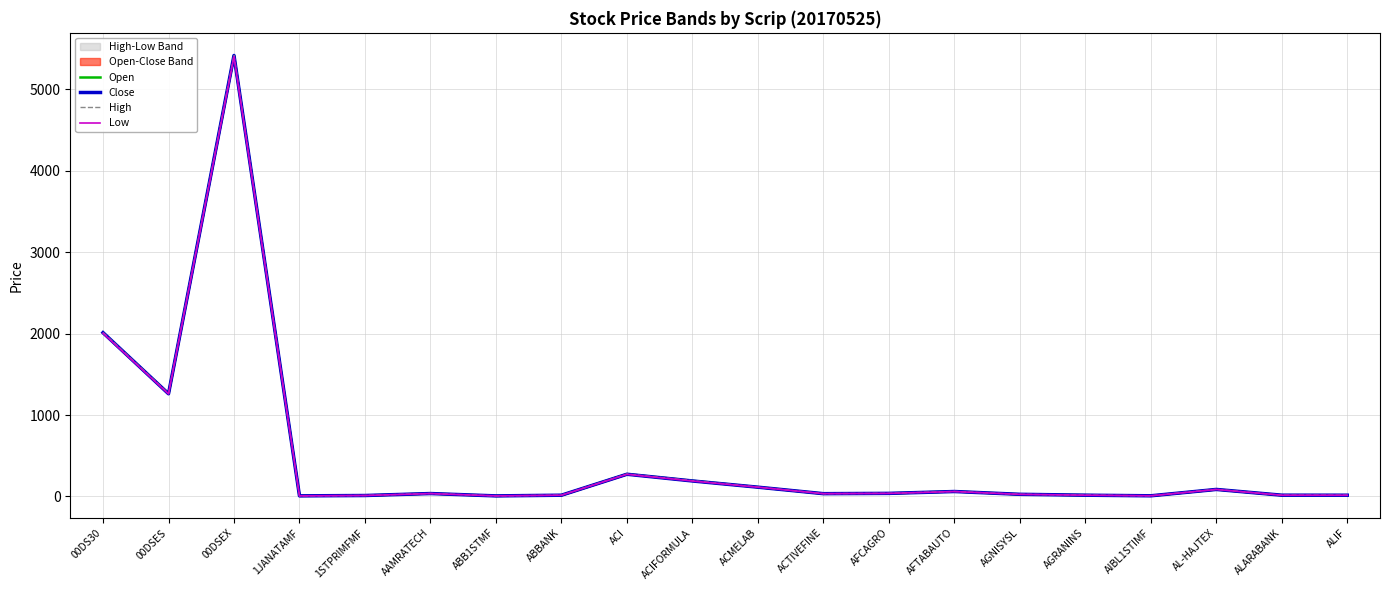

At how many categories does at least one series exceed 2138?

1